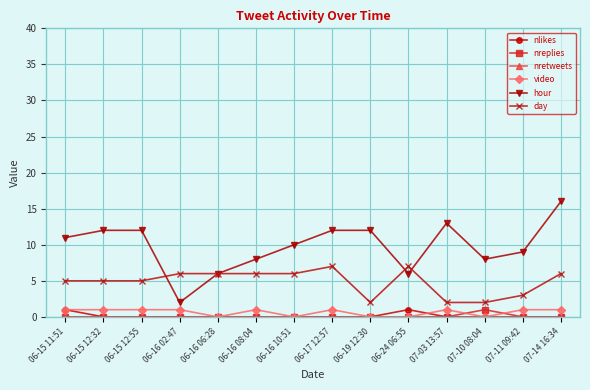

How many data points in video are less than 1?

5